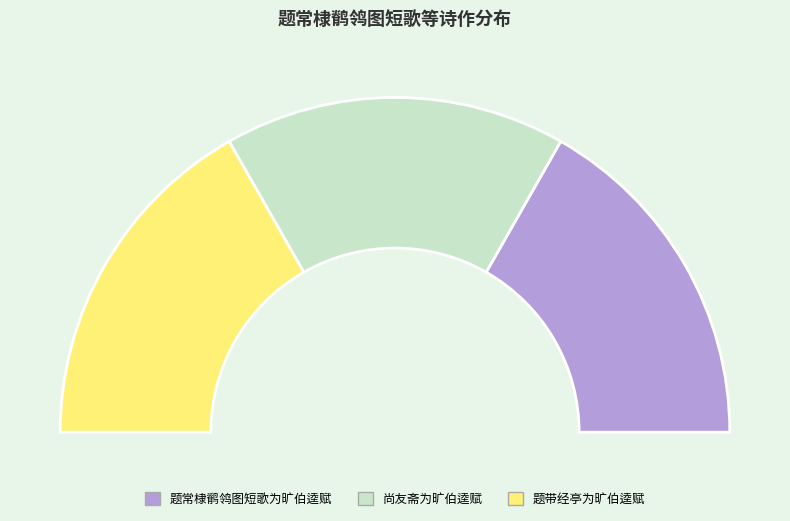

To the nearest percent, what is the combined percentage of 题带经亭为旷伯逵赋 and 尚友斋为旷伯逵赋?

66%